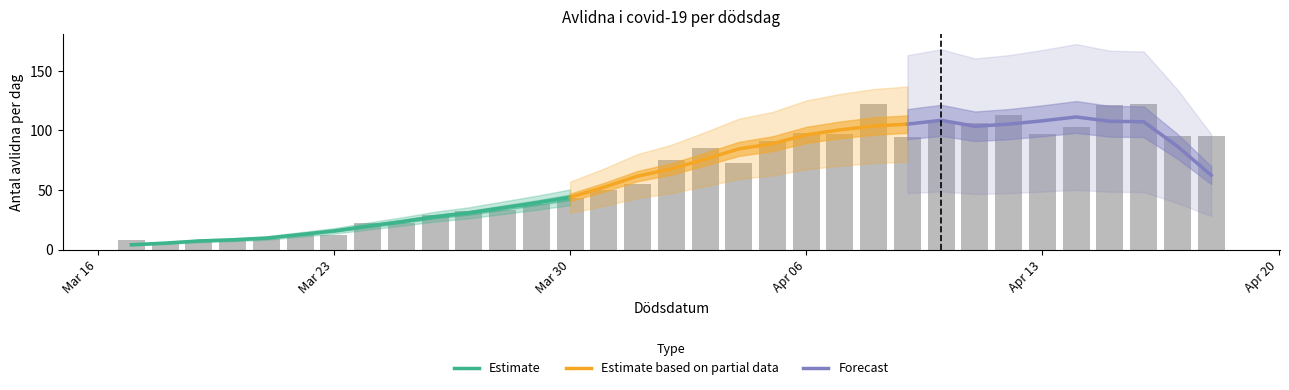

What is the label of the 1st bar from the left?

2020-03-17